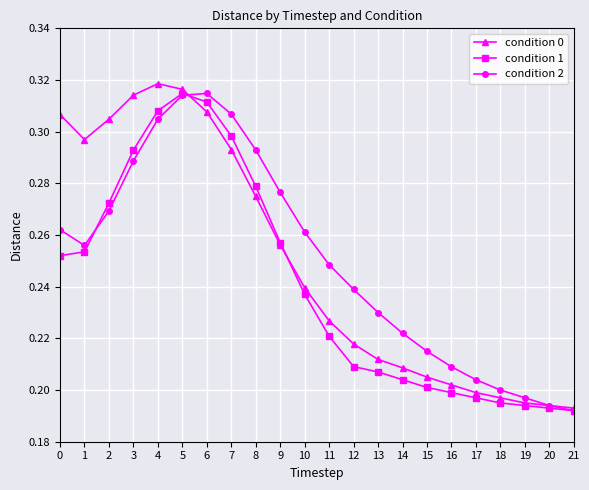

Does the chart have visible grid lines?

Yes